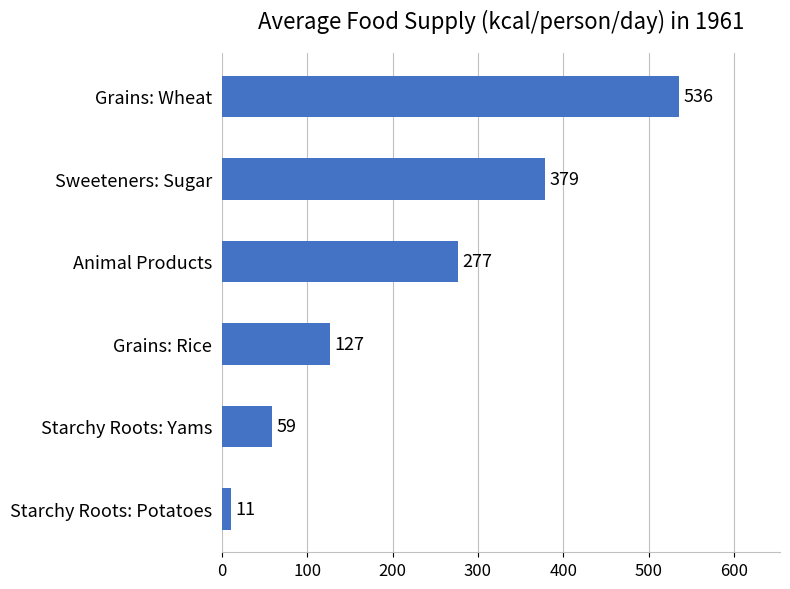

List the labels in order of value, largest first.

Grains: Wheat, Sweeteners: Sugar, Animal Products, Grains: Rice, Starchy Roots: Yams, Starchy Roots: Potatoes